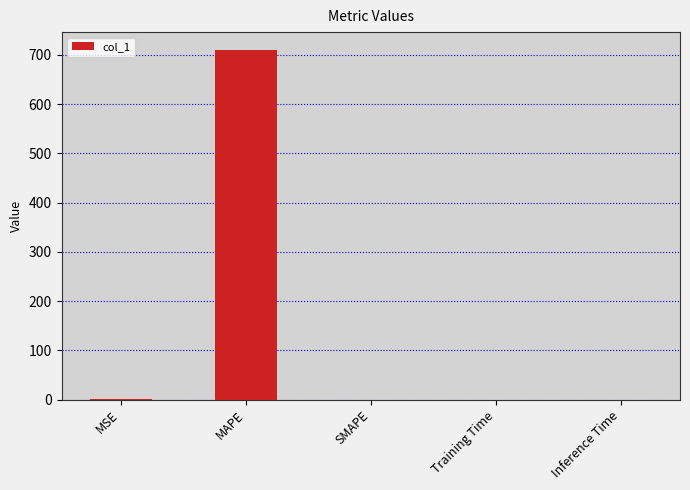

Between Training Time and MAPE, which is larger?

MAPE